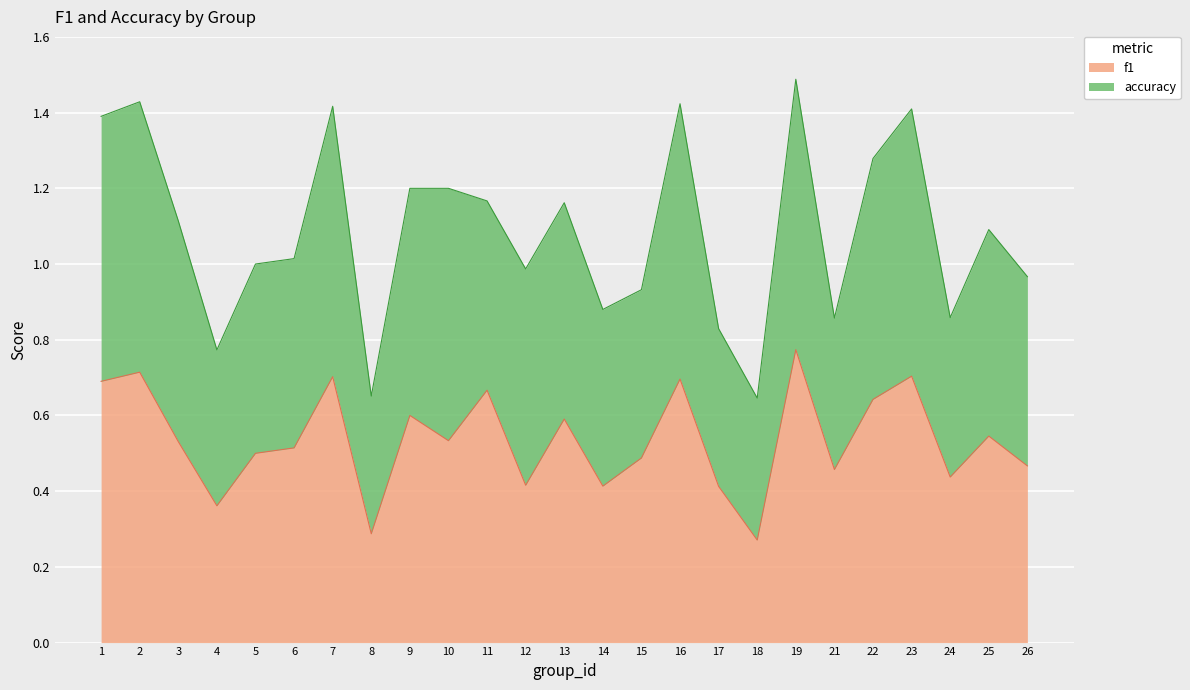

Is it true that the value at 7 is 1.1?

False